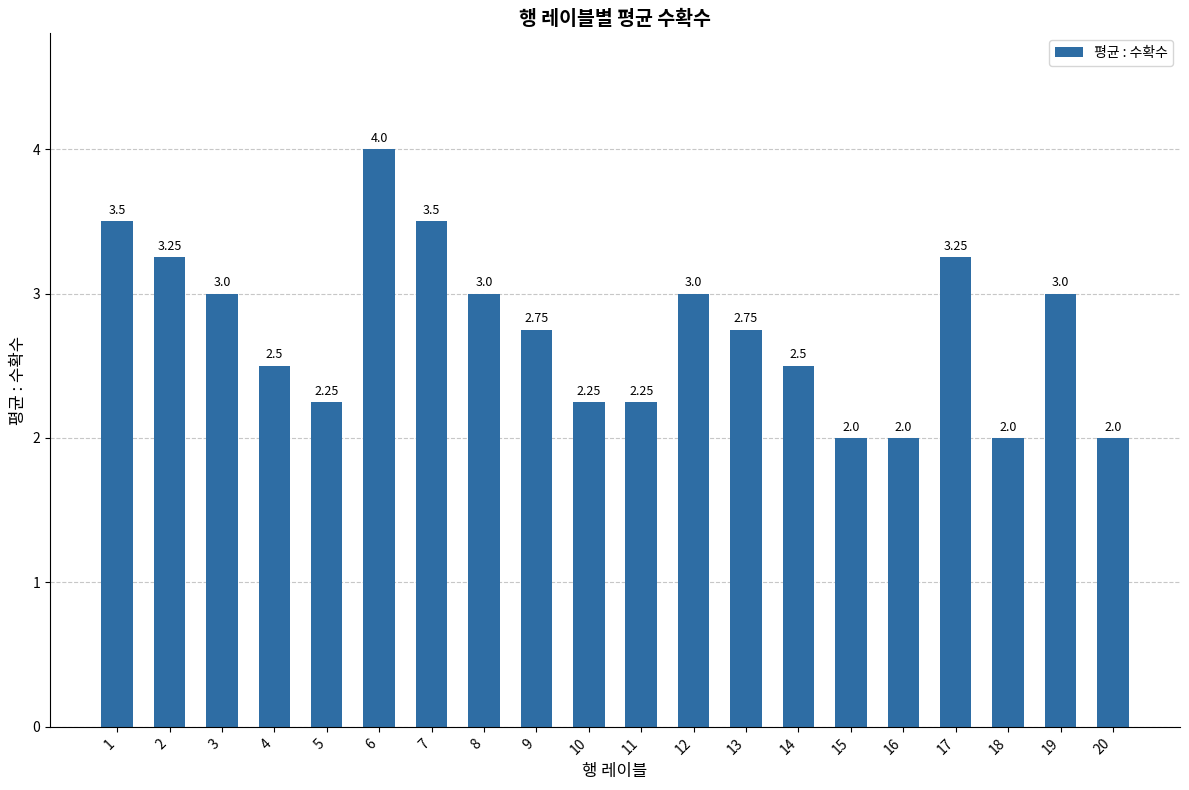

Approximately how many times larger is the value at 14 compared to 2?

0.8